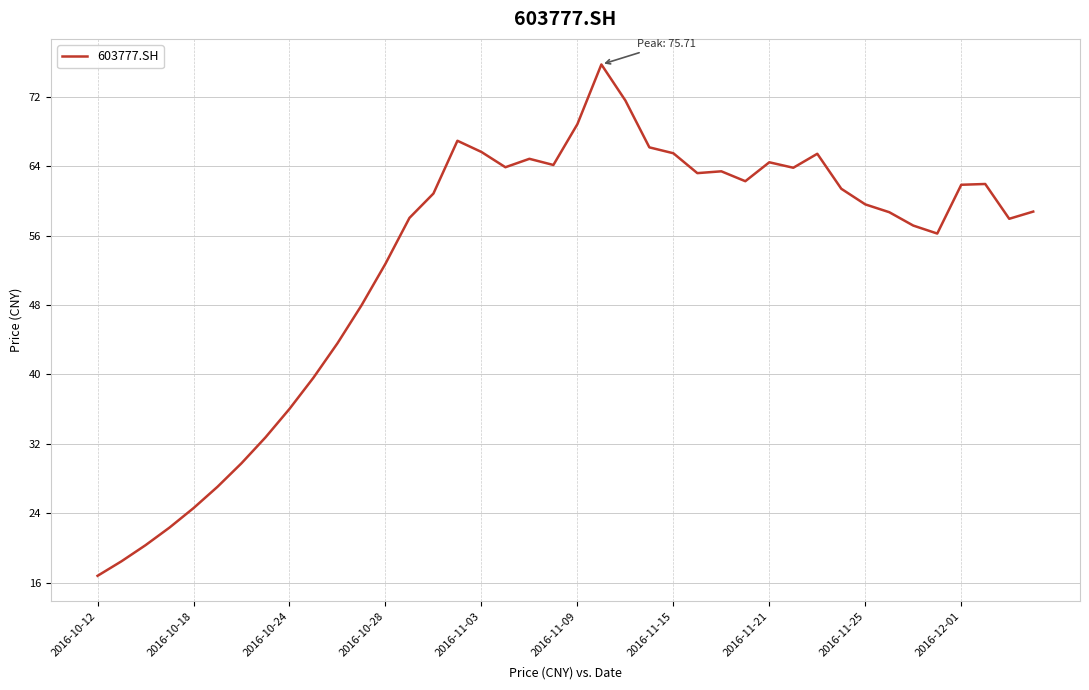

Does the chart display data point markers on the line(s)?

No